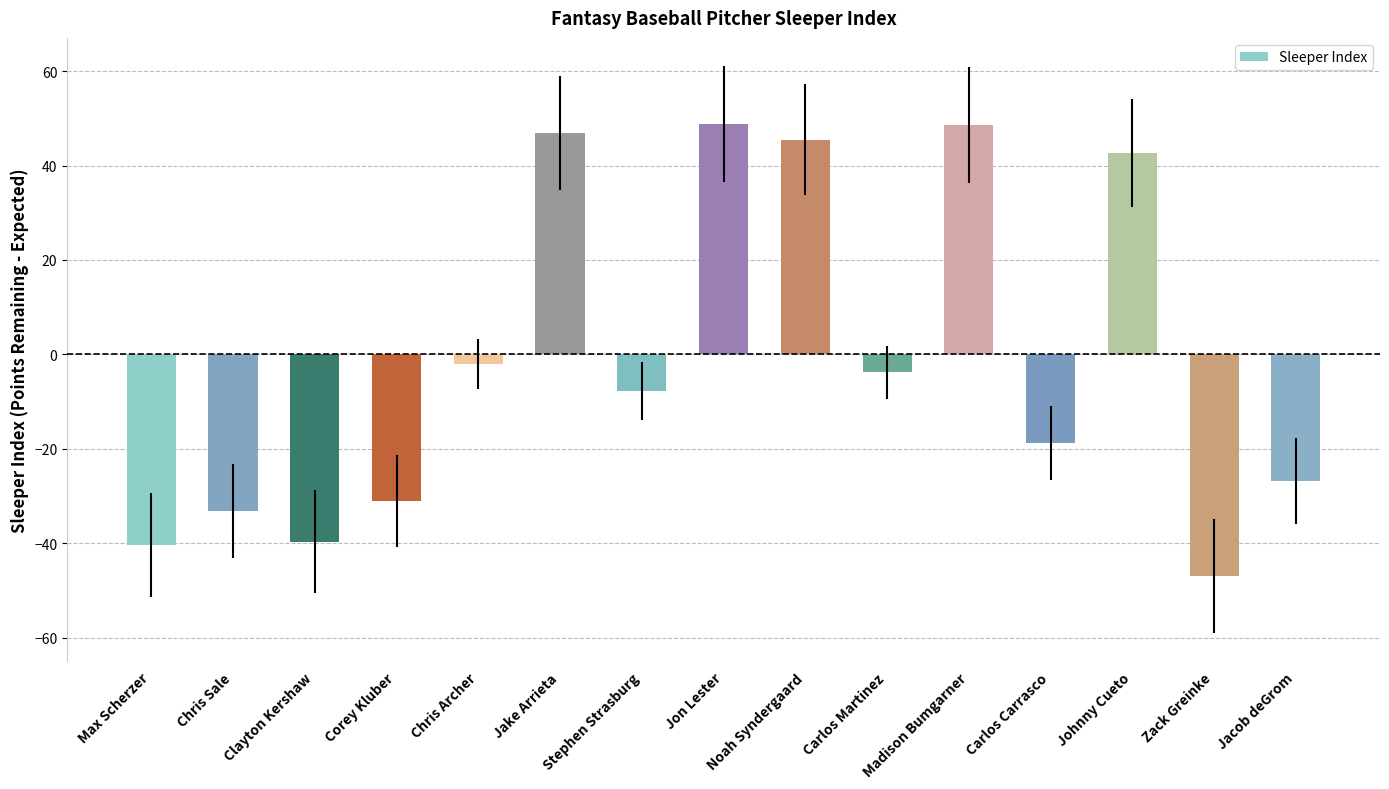

What is the difference between the maximum and minimum values?

95.6